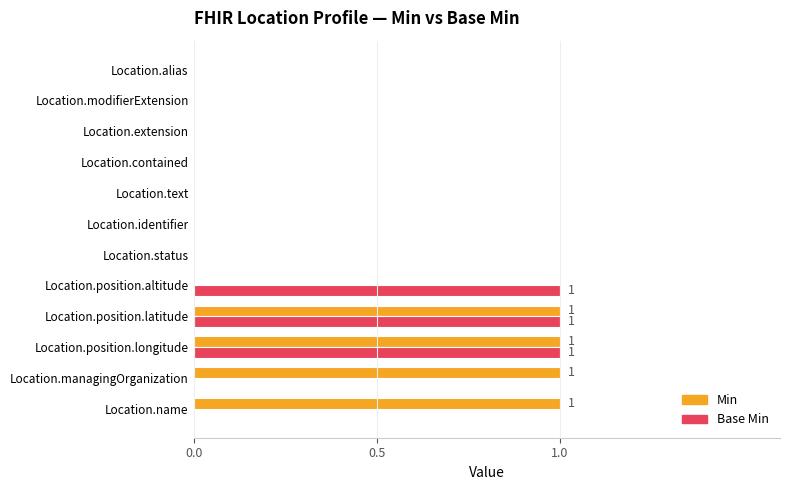

What is the sum of all Min values?

4